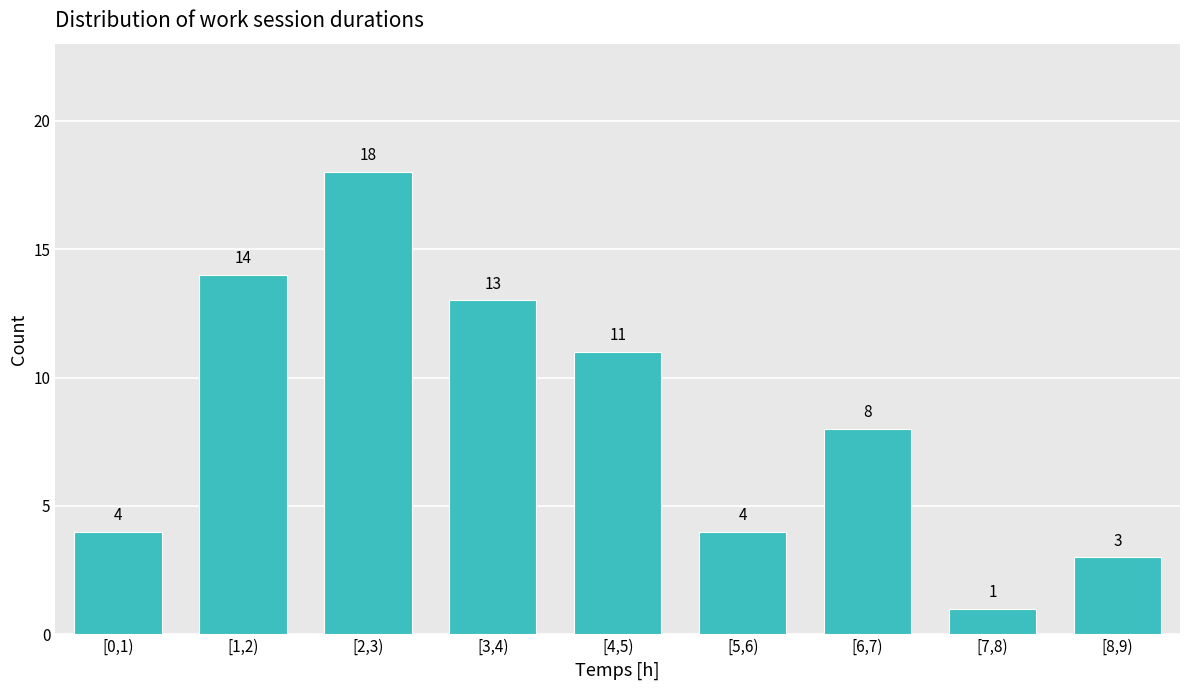

Reading left to right, list all the values displayed in this chart.

4	14	18	13	11	4	8	1	3